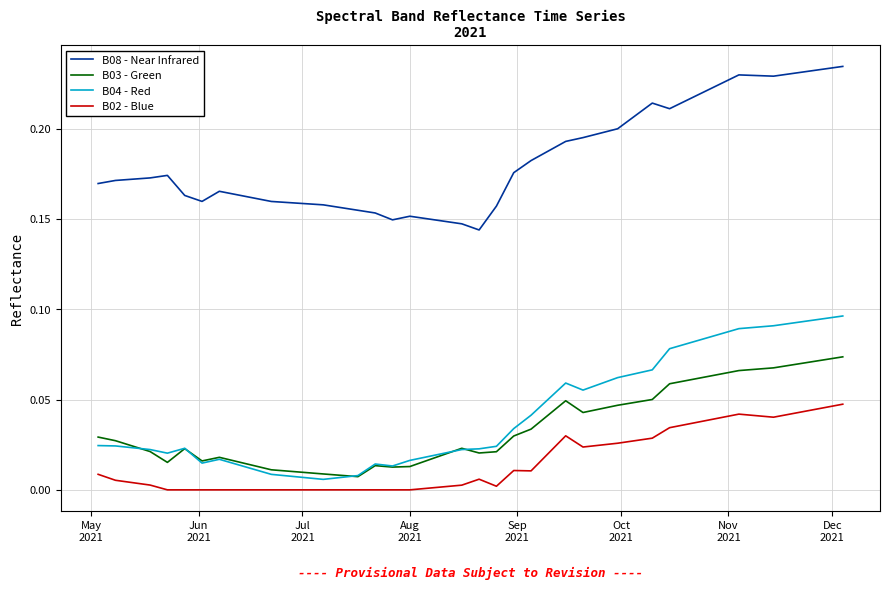

Which series has the largest total across all categories?

B08 - Near Infrared